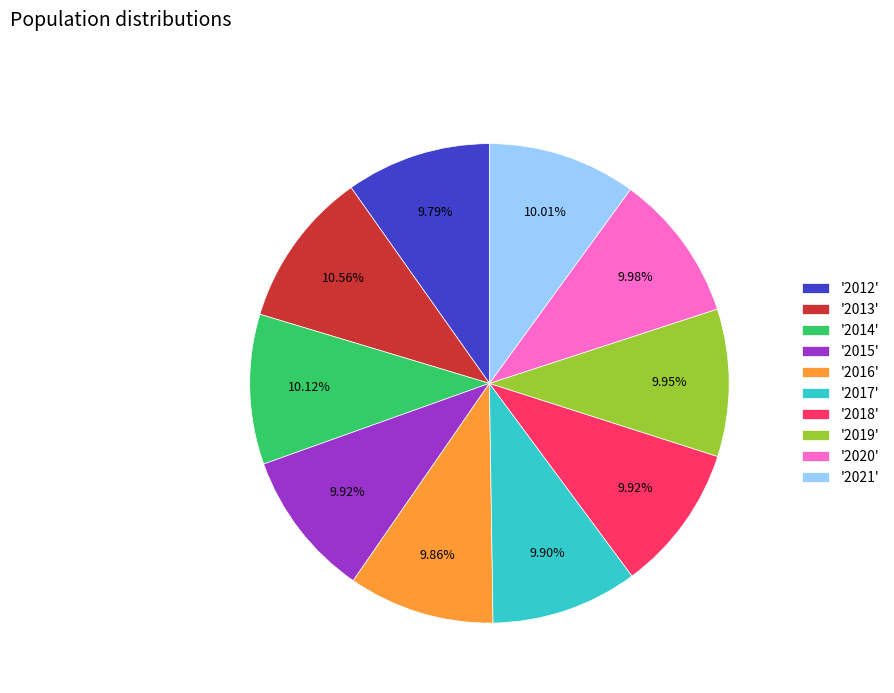

Does any single category account for the majority?

No